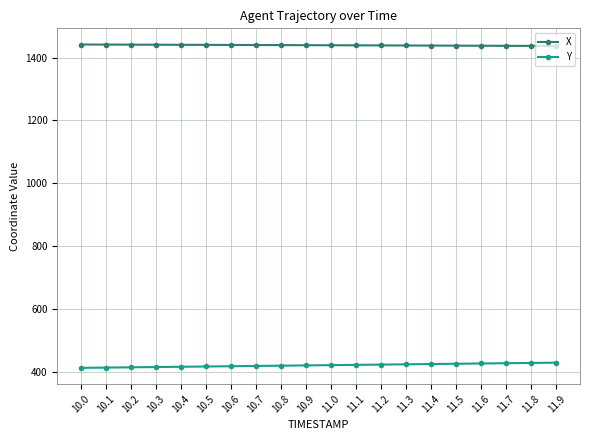

The value of X at 10.0 is 1961.2. True or false?

False